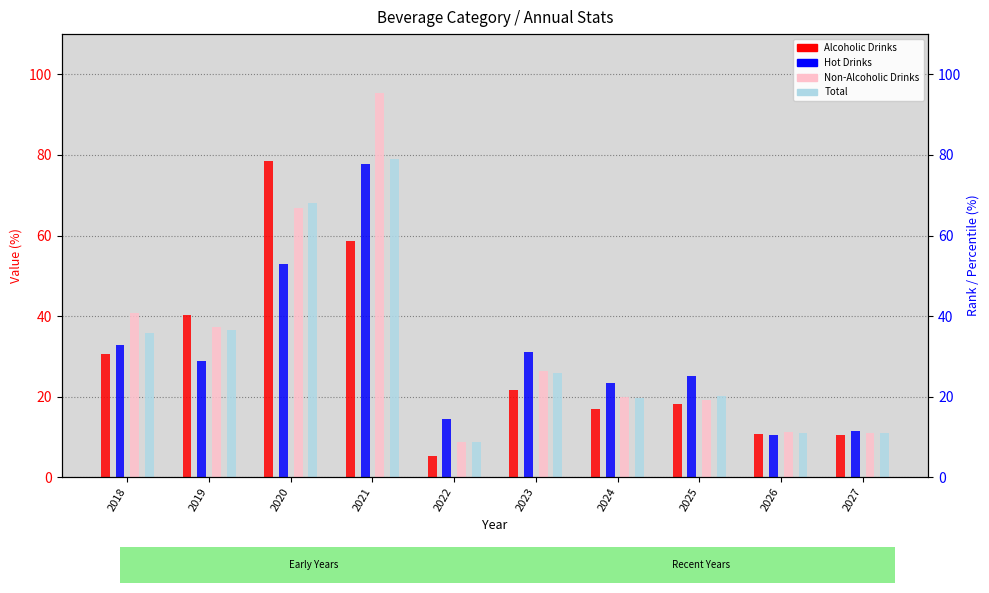

The value of Alcoholic Drinks at 2023 is 8.2. True or false?

False